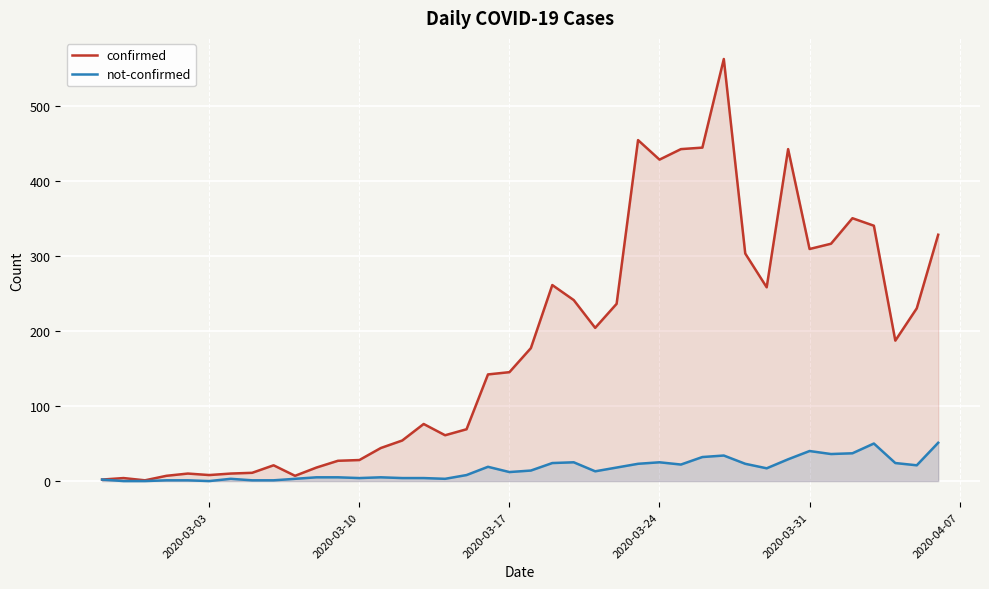

True or false: not-confirmed and confirmed intersect in this chart.

False